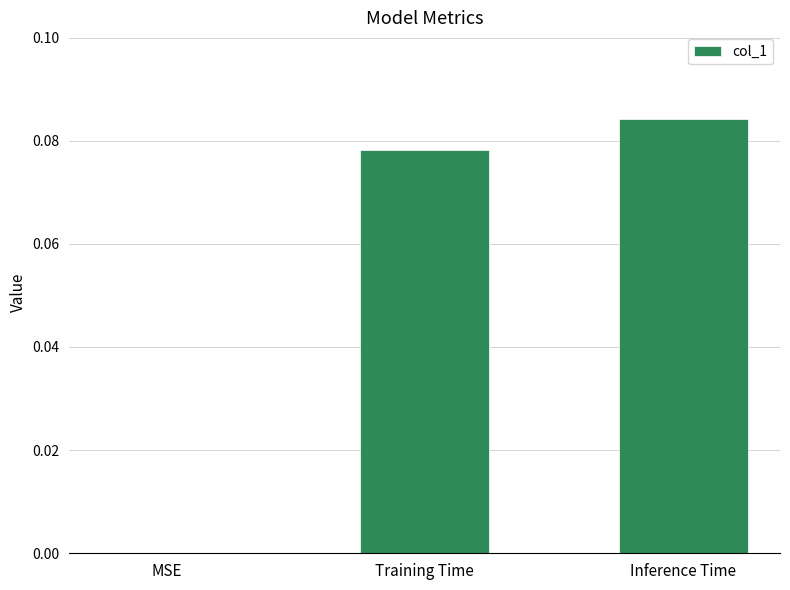

What is the change in value from MSE to Training Time?

+0.1